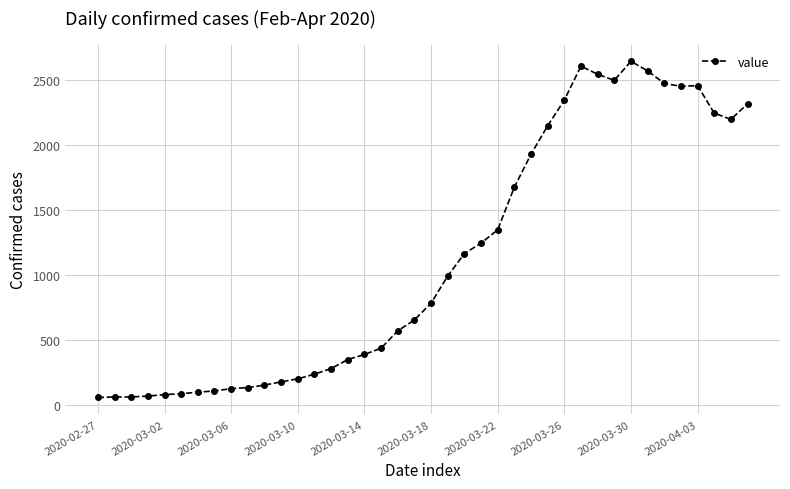

What is the maximum value shown in the chart?

2640